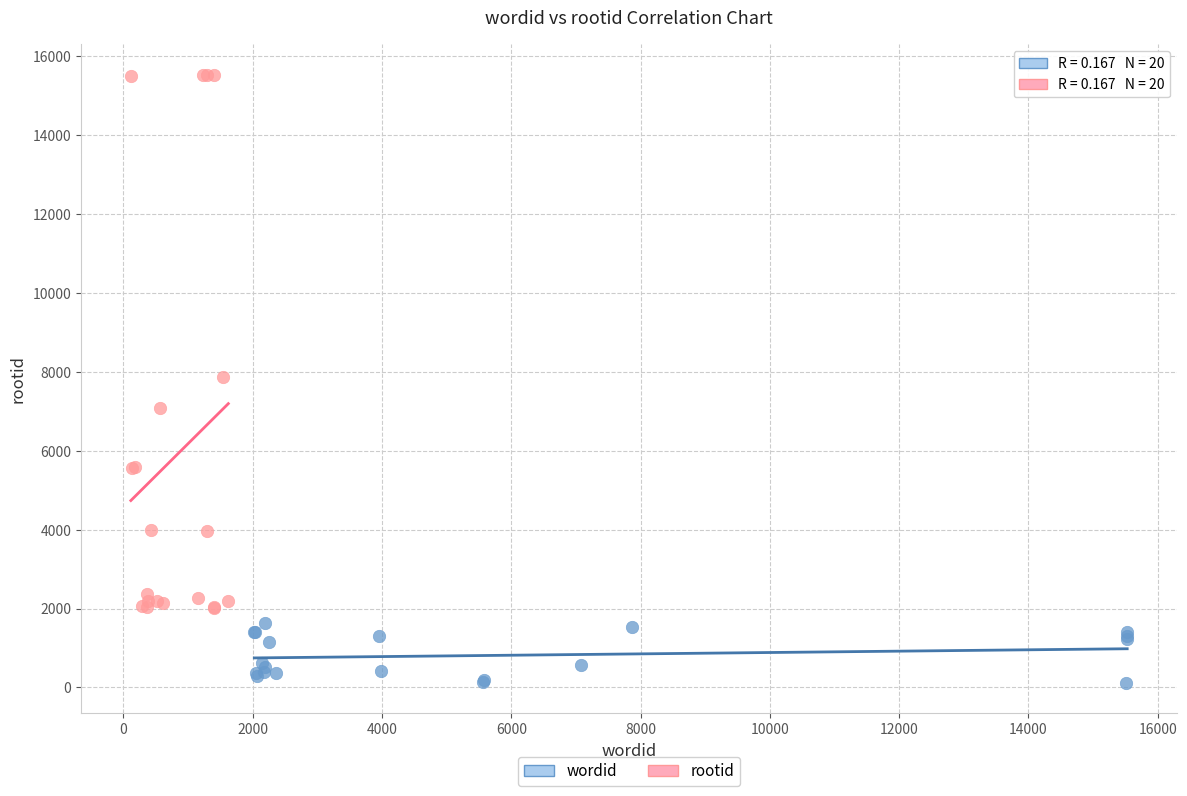

Which series contains the highest Y value?

rootid